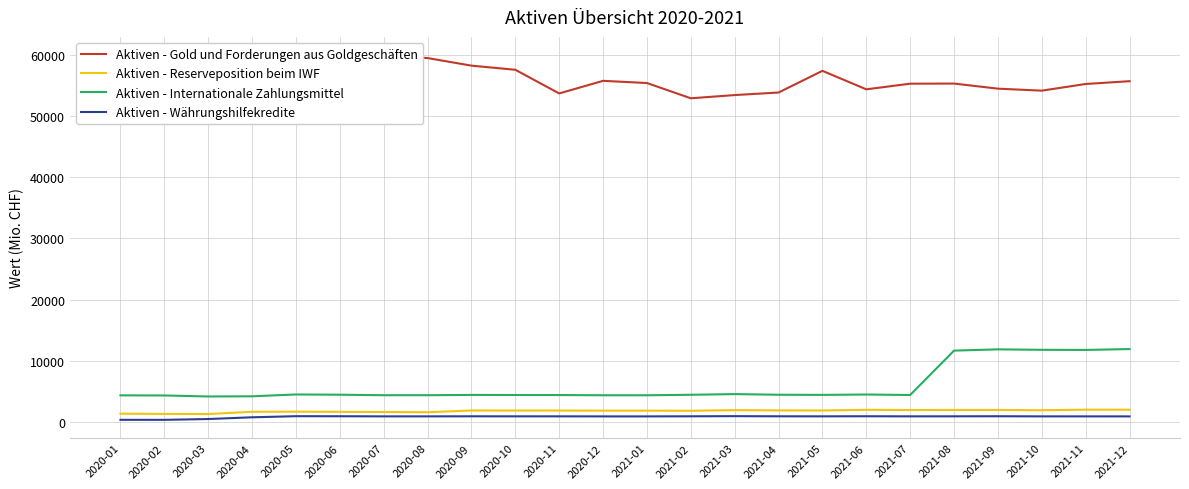

The Aktiven - Reserveposition beim IWF series shows 2335.4 at 2020-02. True or false?

False